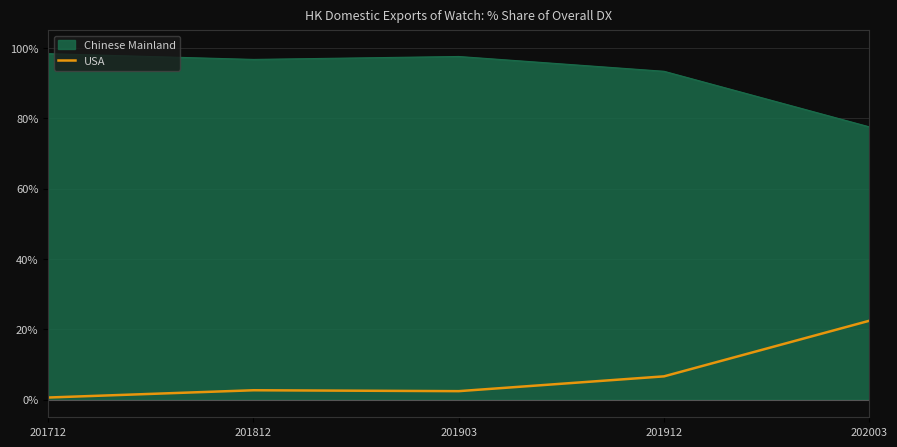

True or false: Chinese Mainland has a value of 168.9 at 201812.

False